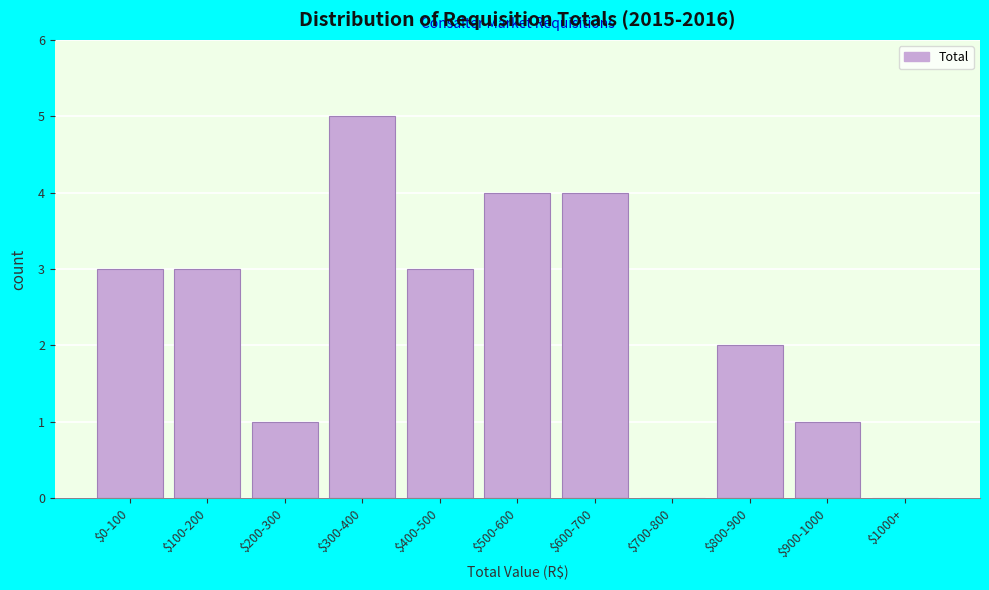

The value at $0-100 is 3. True or false?

True